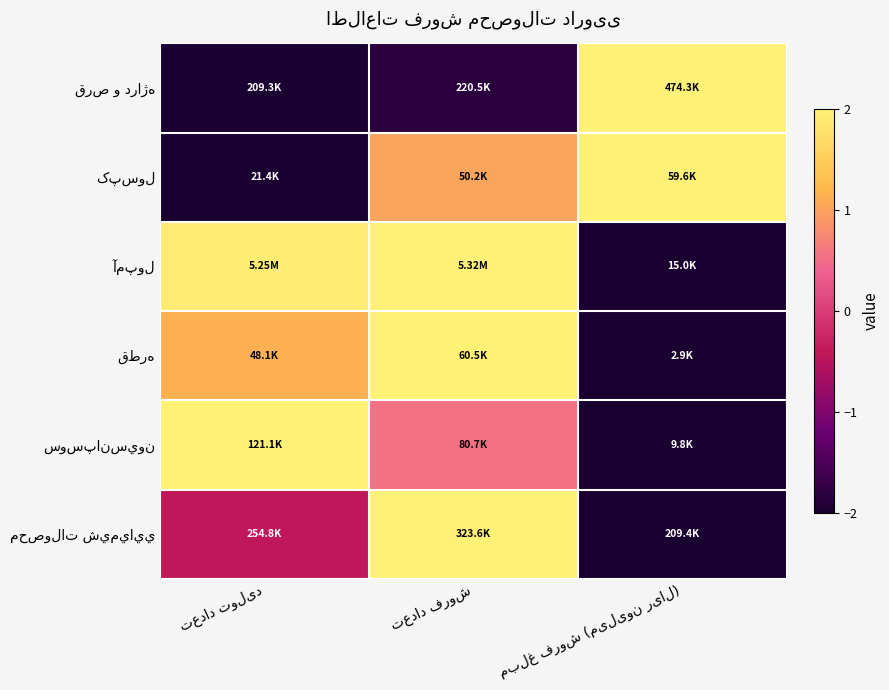

At which category is the sum across all series the highest?

تعداد فروش